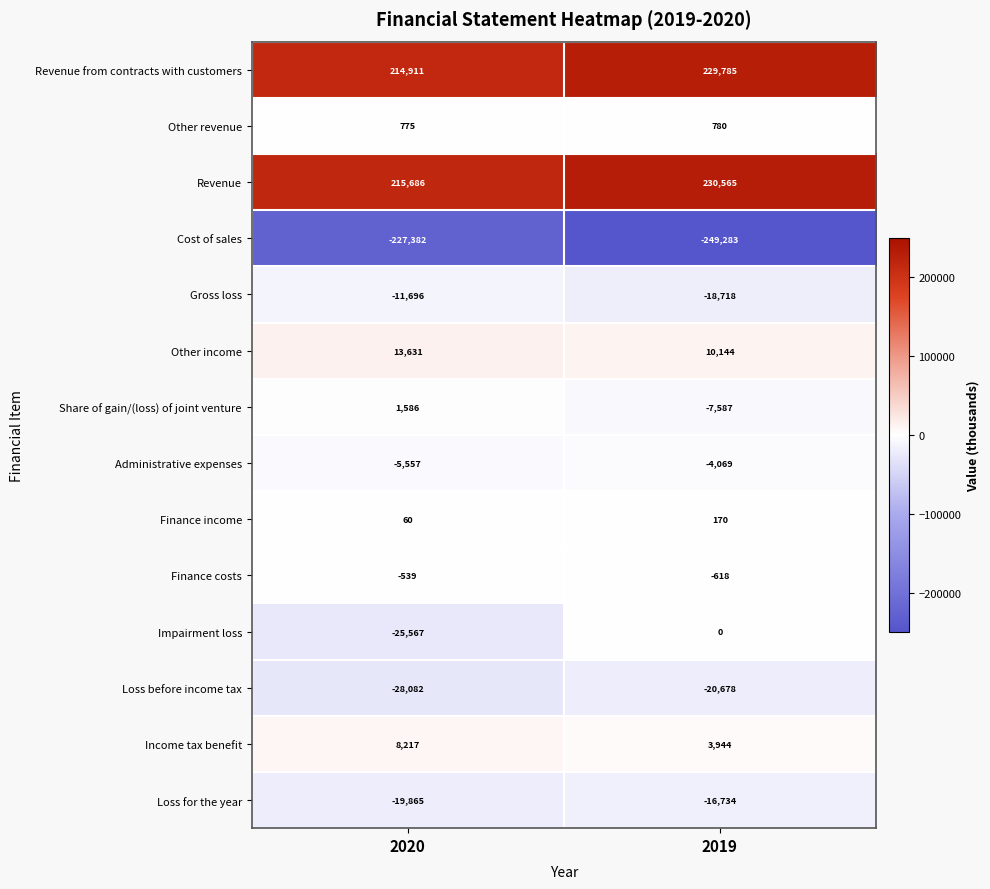

Rank the series by their maximum value, from highest to lowest.

Revenue, Revenue from contracts with customers, Other income, Income tax benefit, Share of gain/(loss) of joint venture, Other revenue, Finance income, Impairment loss, Finance costs, Administrative expenses, Gross loss, Loss for the year, Loss before income tax, Cost of sales